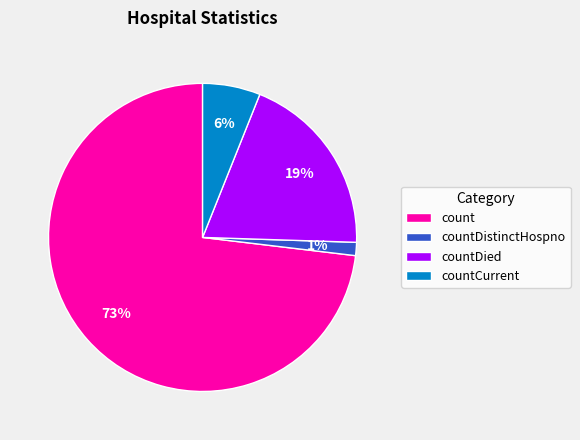

Does any single category account for the majority?

Yes